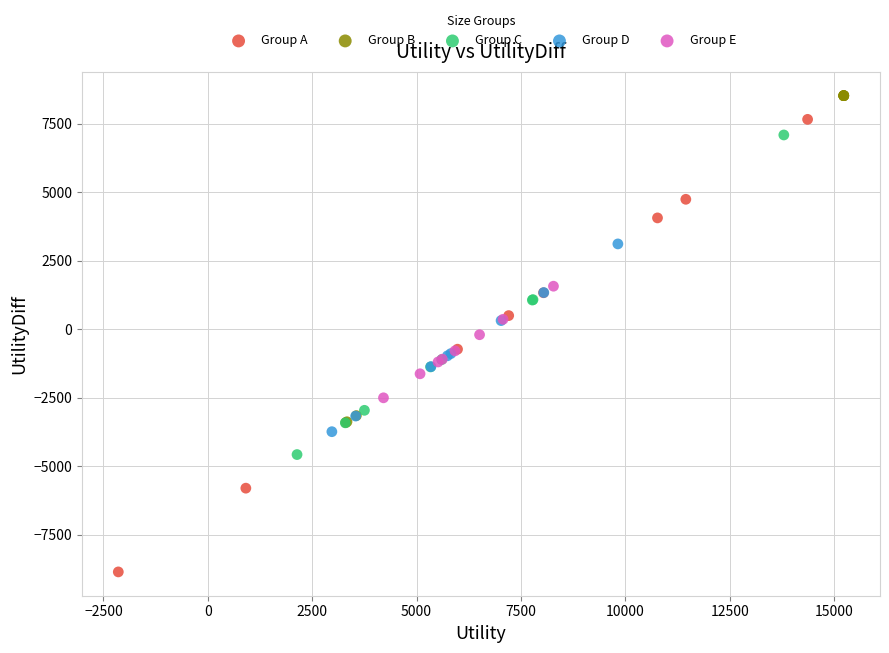

Which series contains the lowest Y value?

Group A